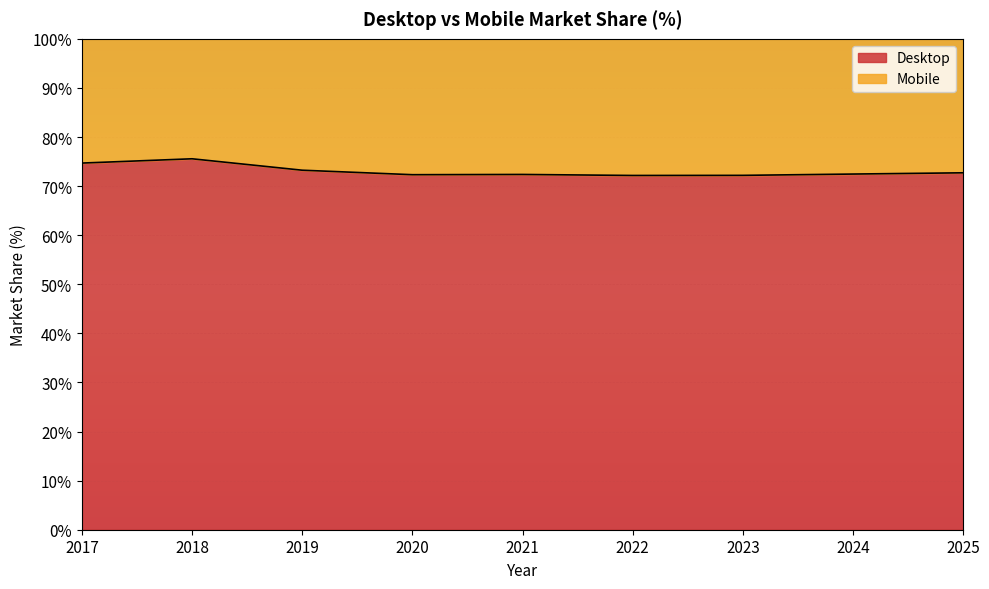

Does the chart display data point markers on the line(s)?

No